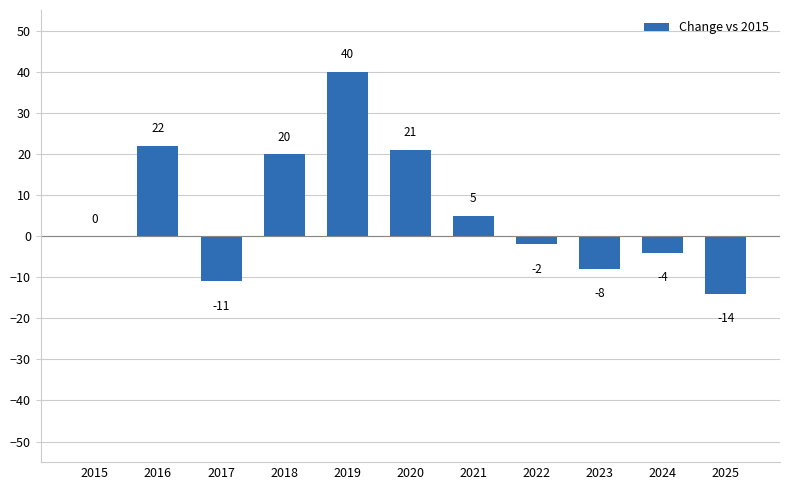

Is it true that the value at 2021 is 5?

True